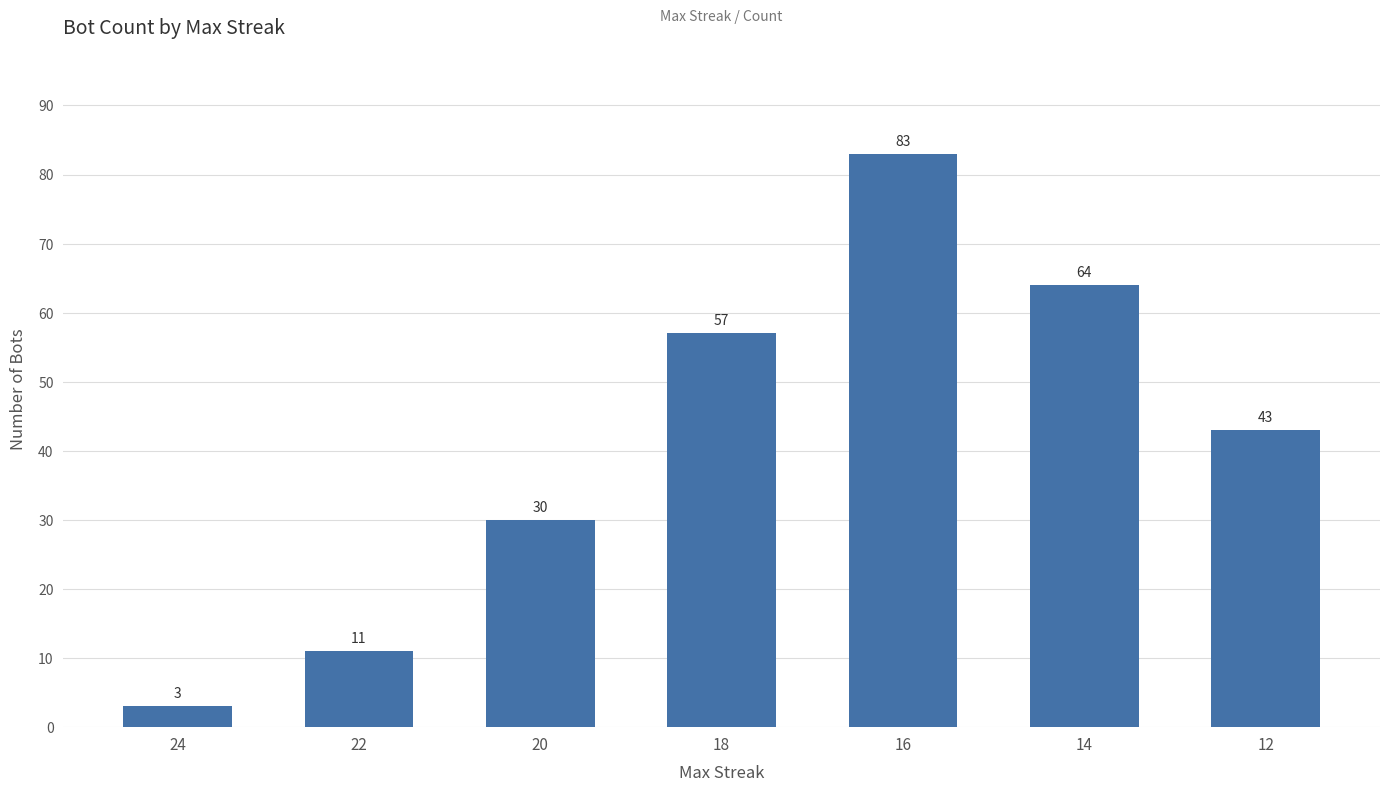

Reading left to right, extract all data points from this chart.

24=3	22=11	20=30	18=57	16=83	14=64	12=43